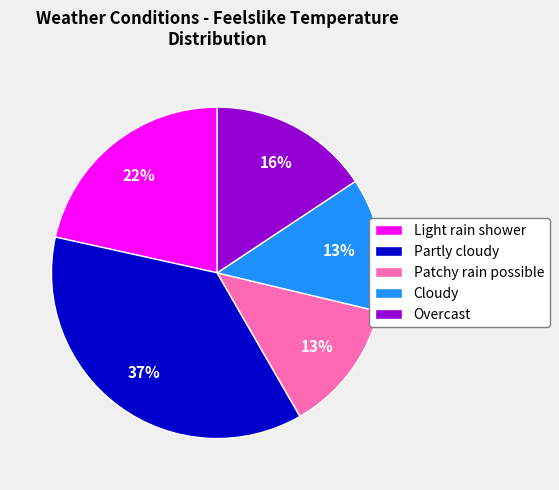

Count the number of slices in the pie.

5